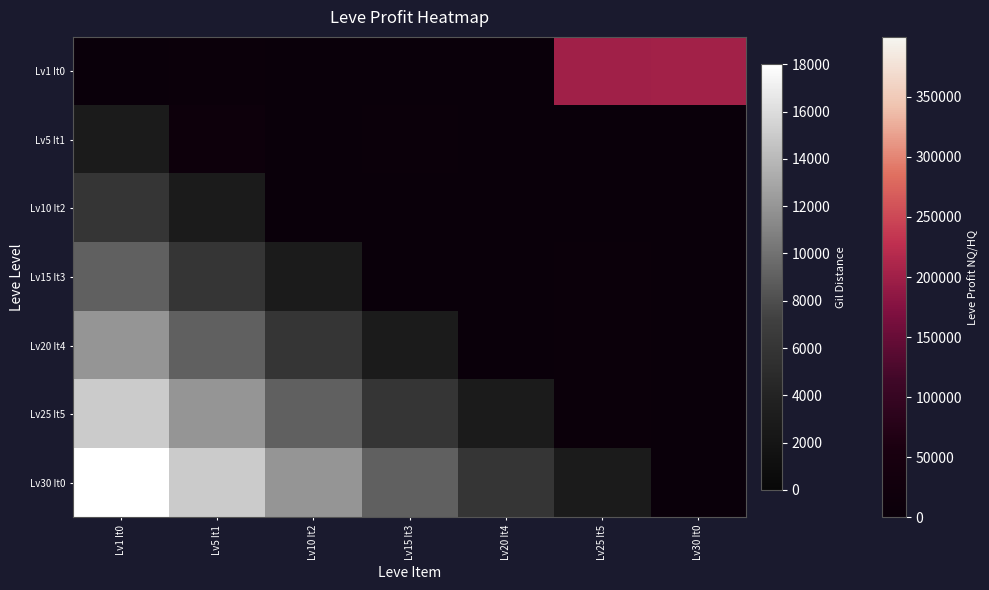

The value of Lv20 It4 at Lv10 It2 is 3051.6. True or false?

False